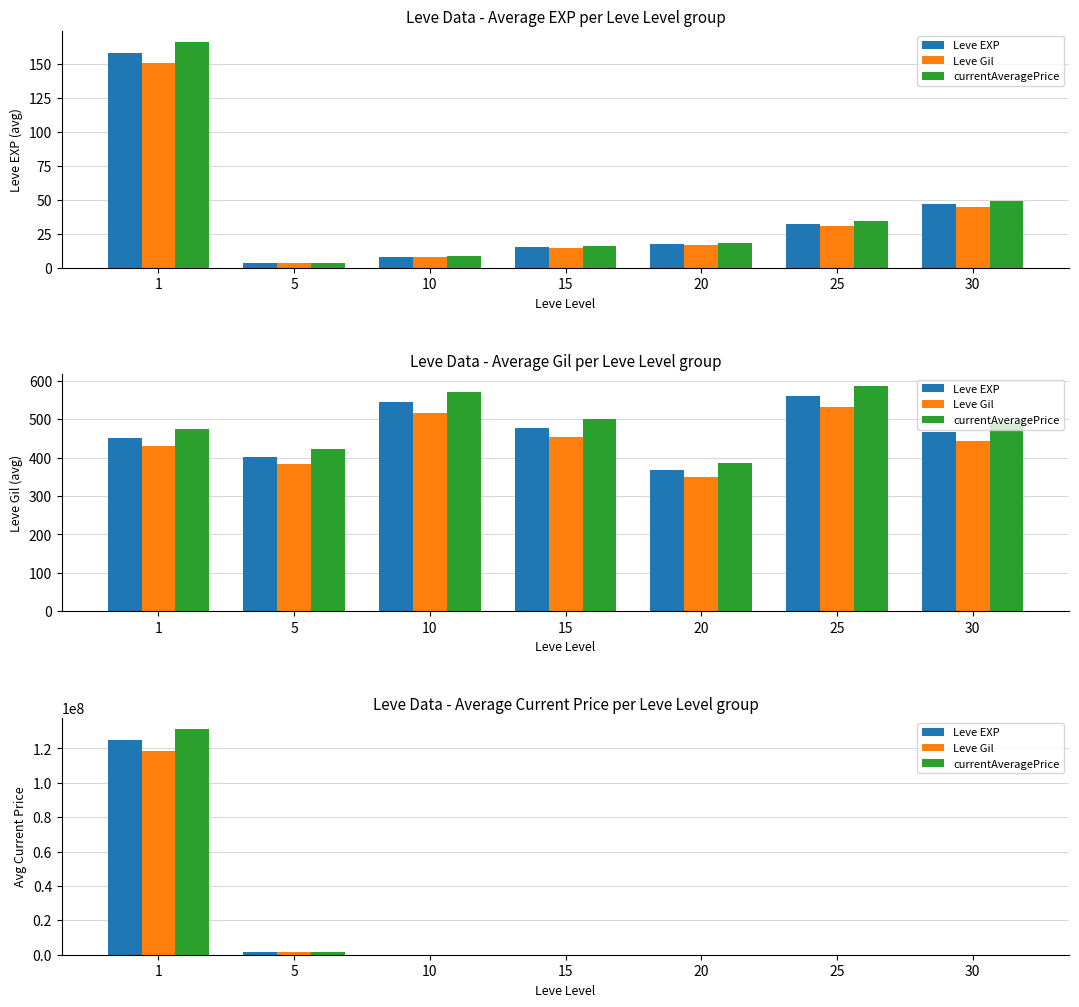

Which series has the largest range (max minus min)?

currentAveragePrice